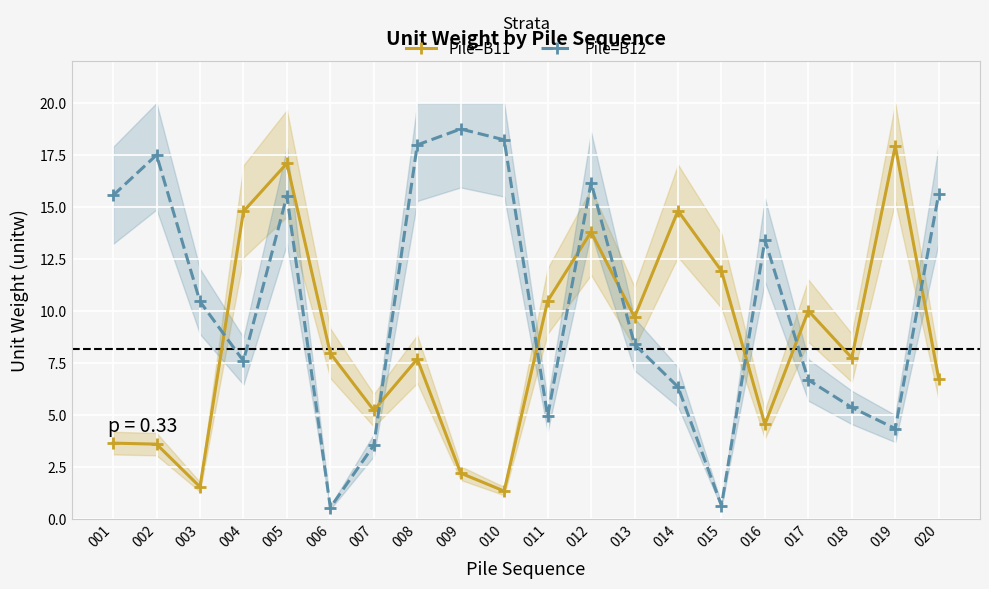

The value of Pile=B11 at 003 is 2.1. True or false?

False